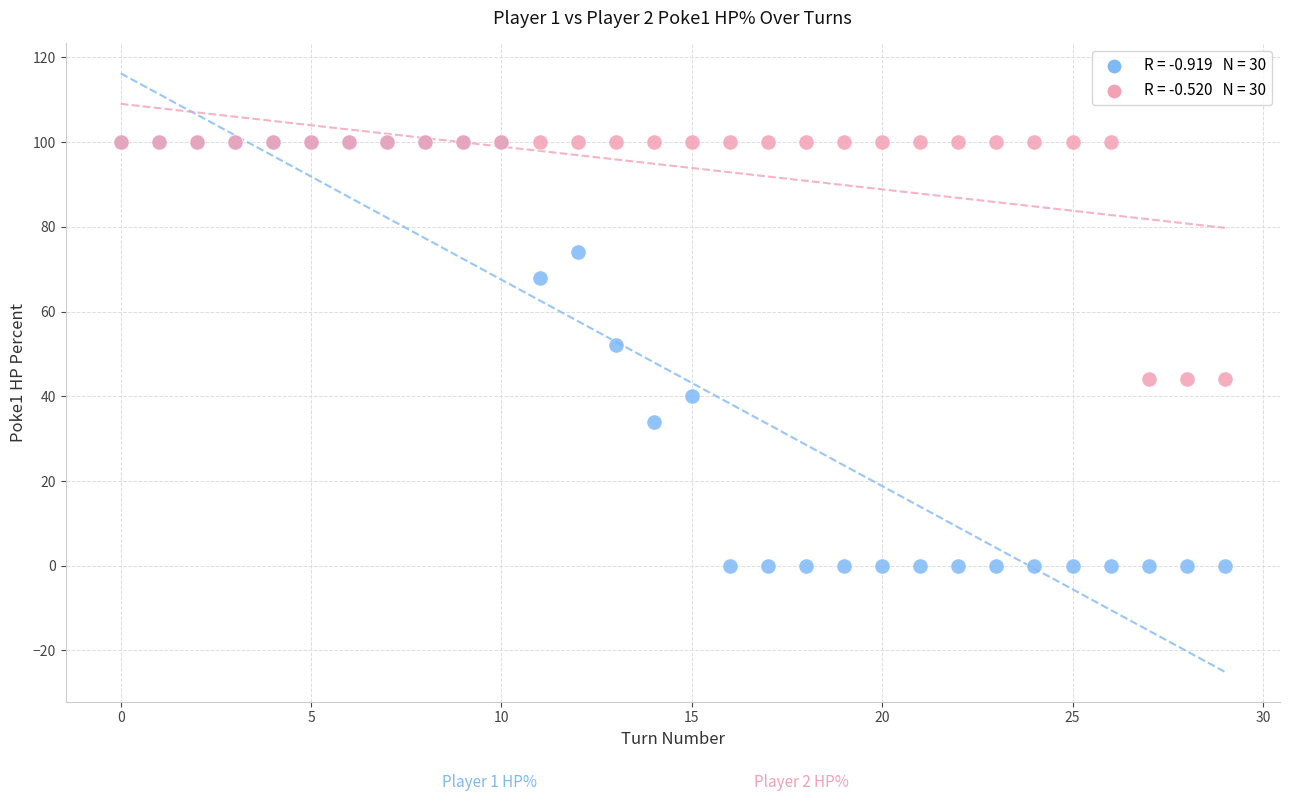

Across all series, what Y value is closest to 50?

52